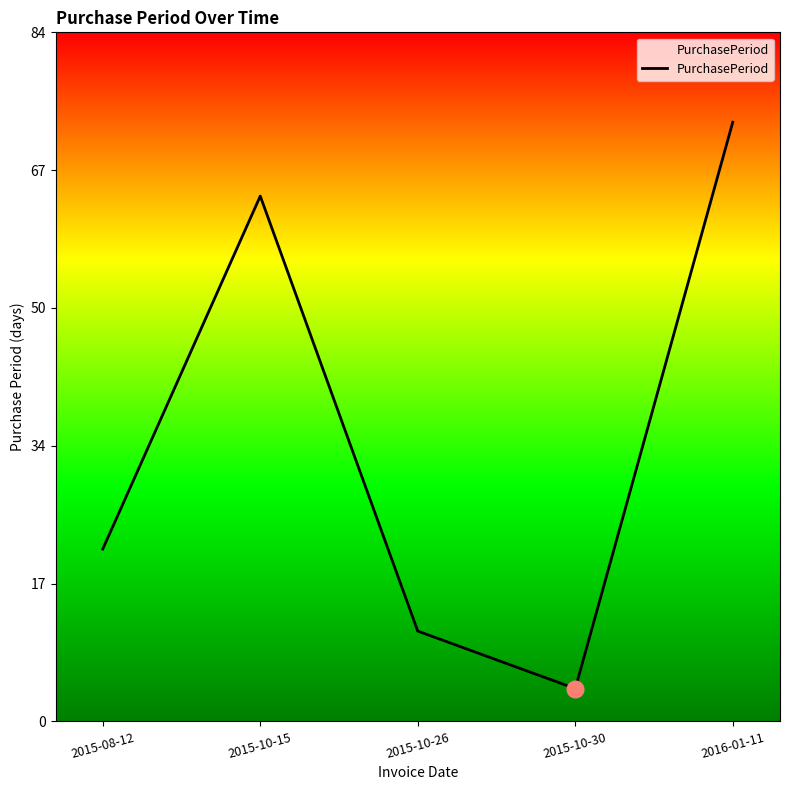

What position from the left is 2016-01-11?

5